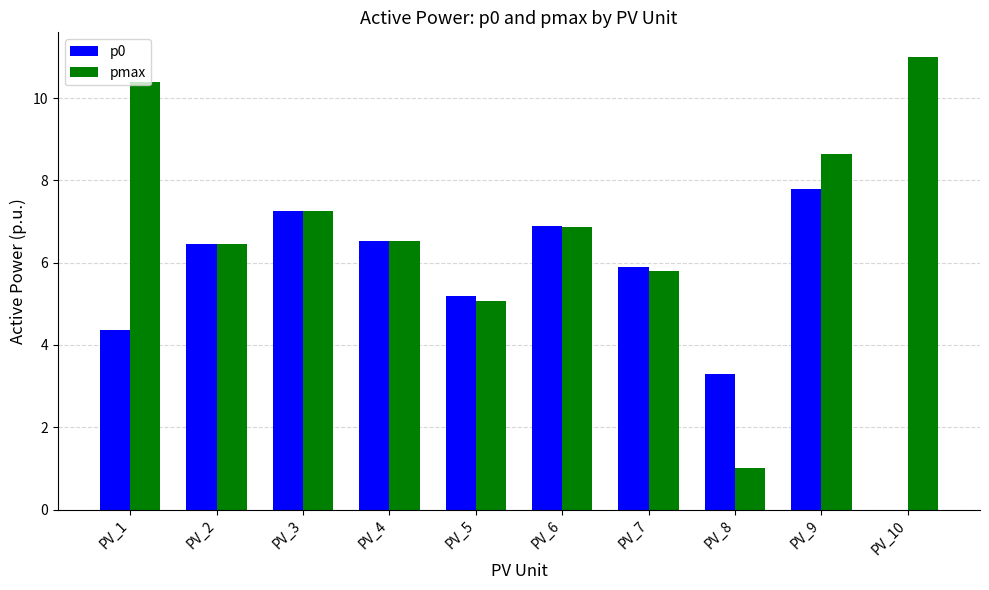

What is the value of the pmax bar at the 4th from the left?

6.5